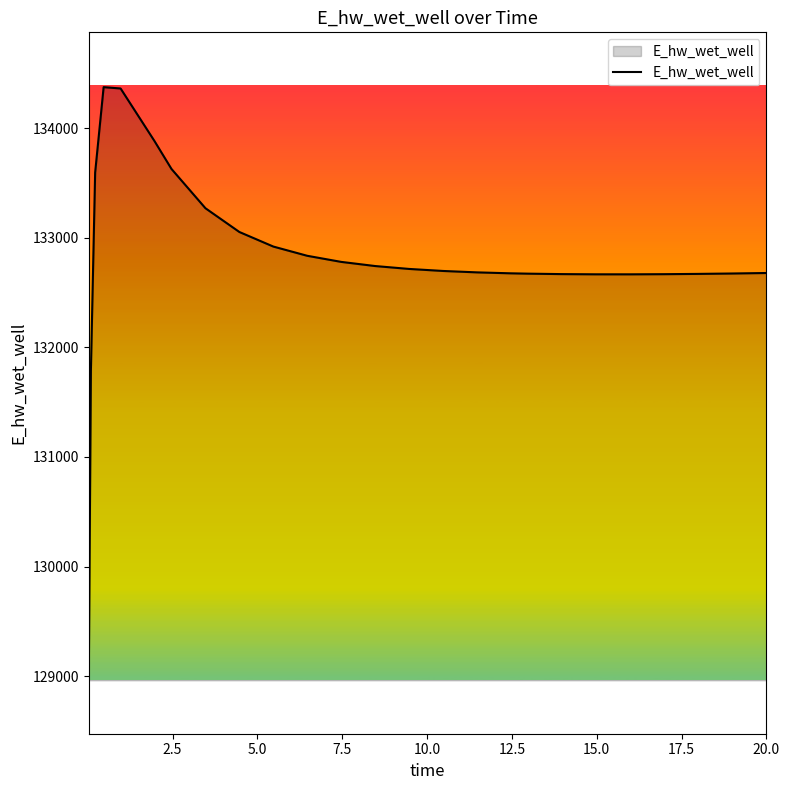

What is the maximum value shown in the chart?

134373.7